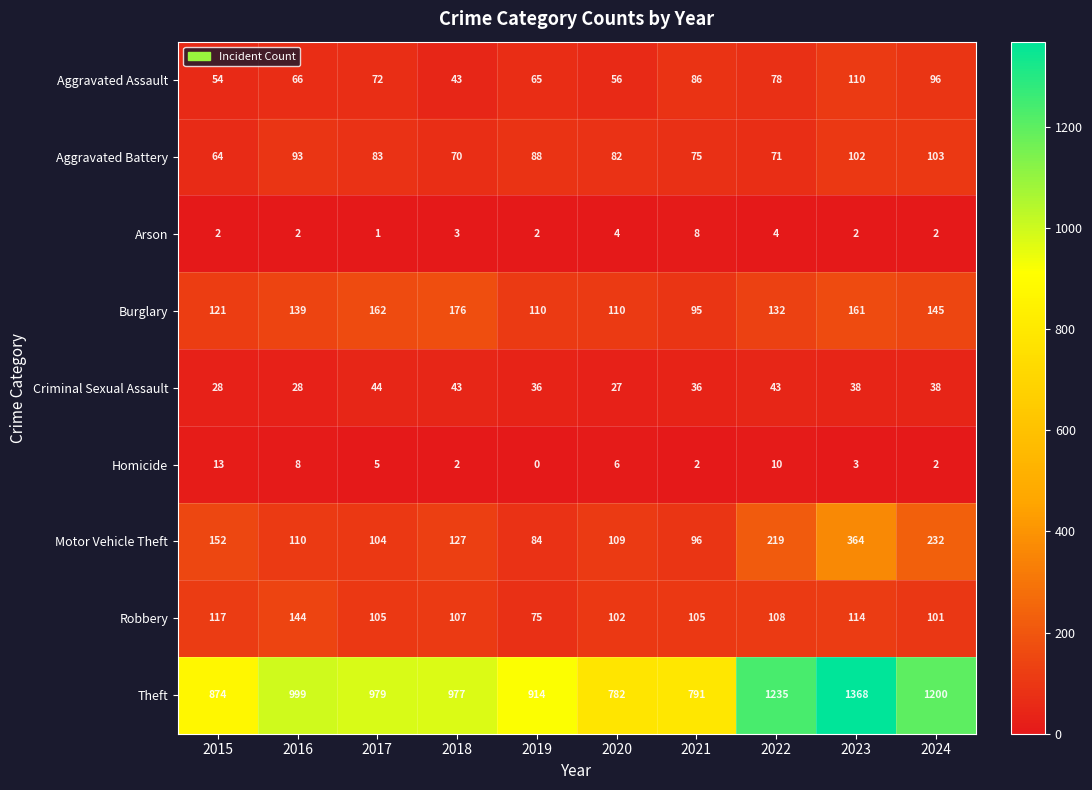

What is the approximate value of Homicide at 2015, to the nearest 5?

15